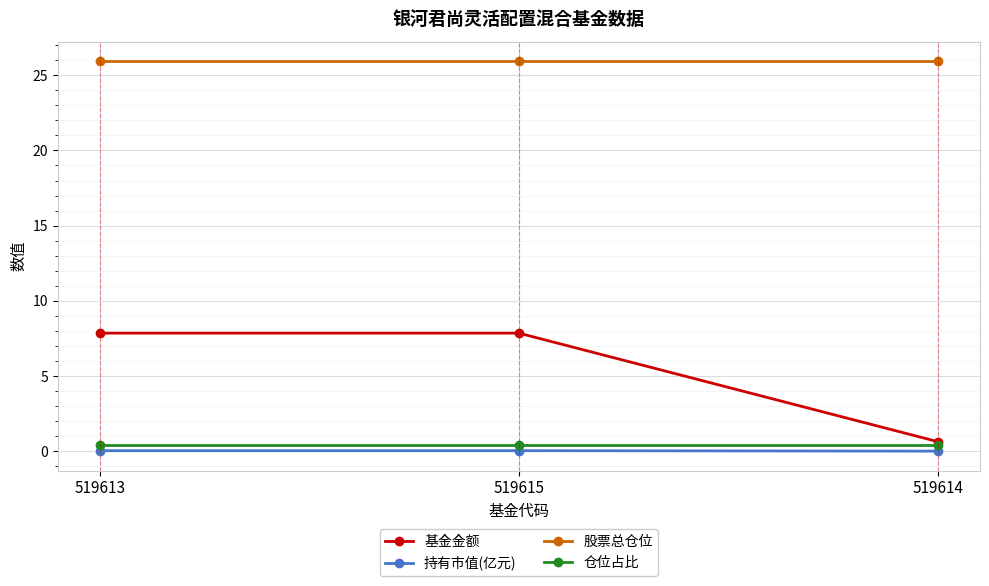

What is the label of the 3rd point from the left?

519614